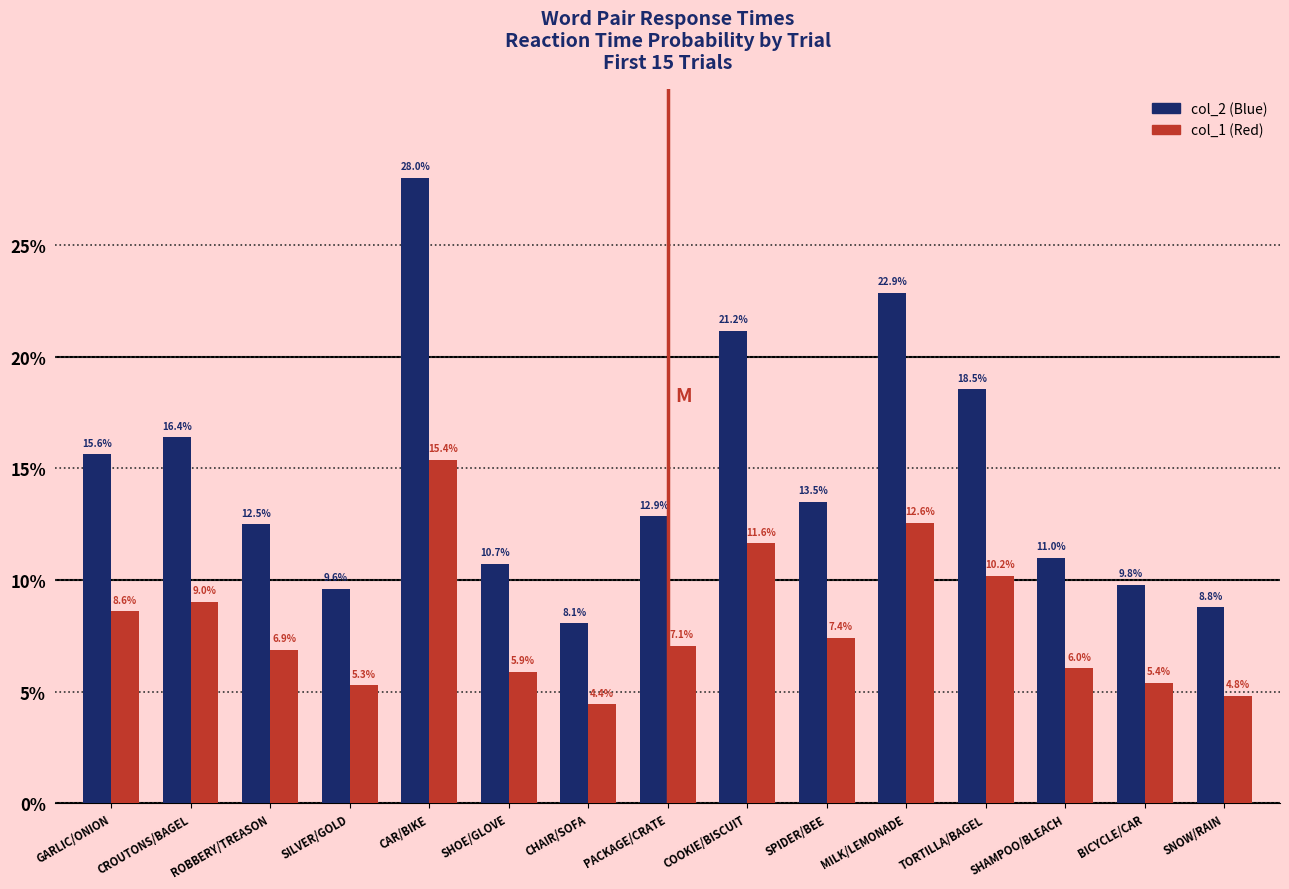

What is the label of the 15th bar from the left?

SNOW/RAIN